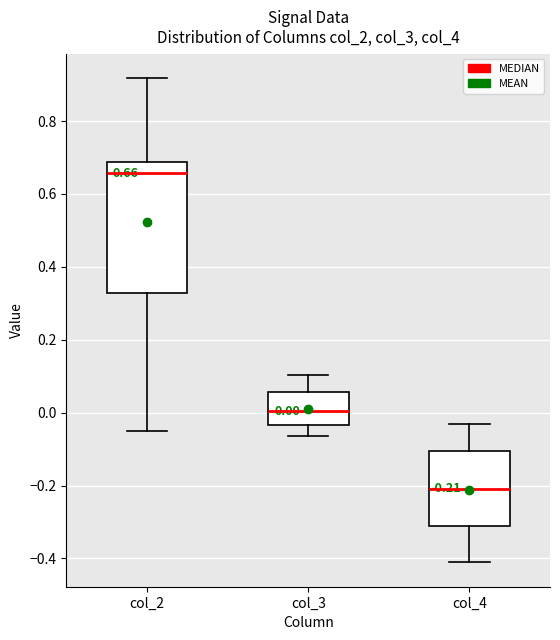

Which box is the tallest, from its lower edge to its upper edge?

col_2